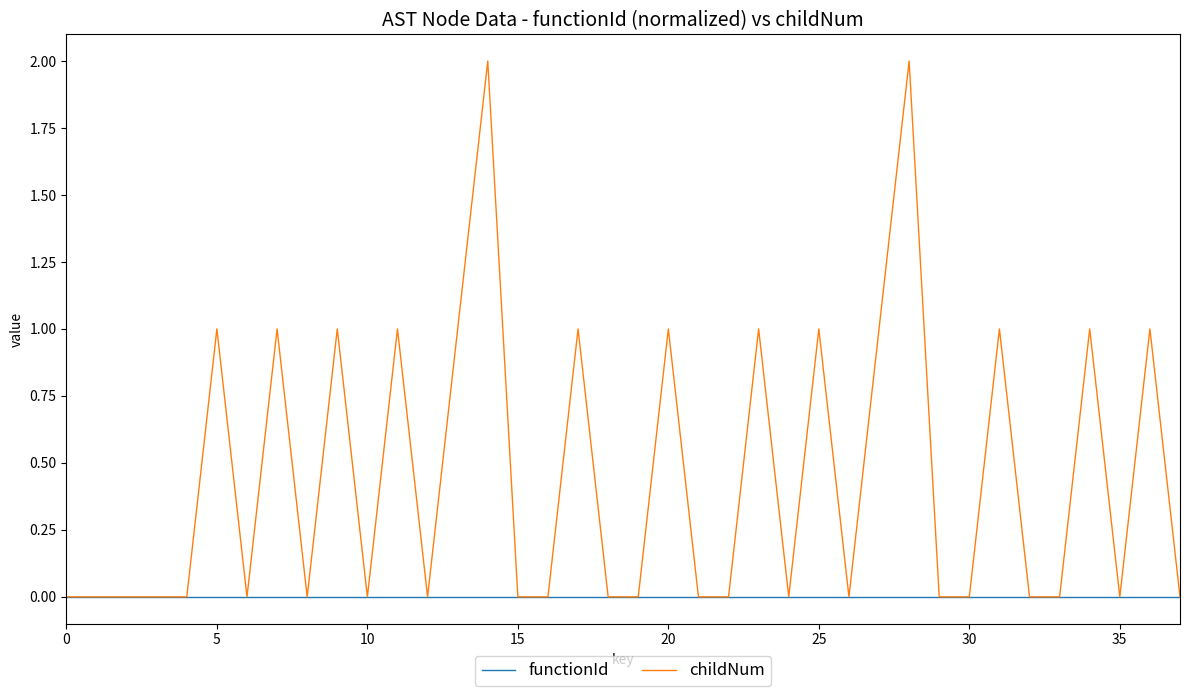

How many categories are shown in the chart?

38